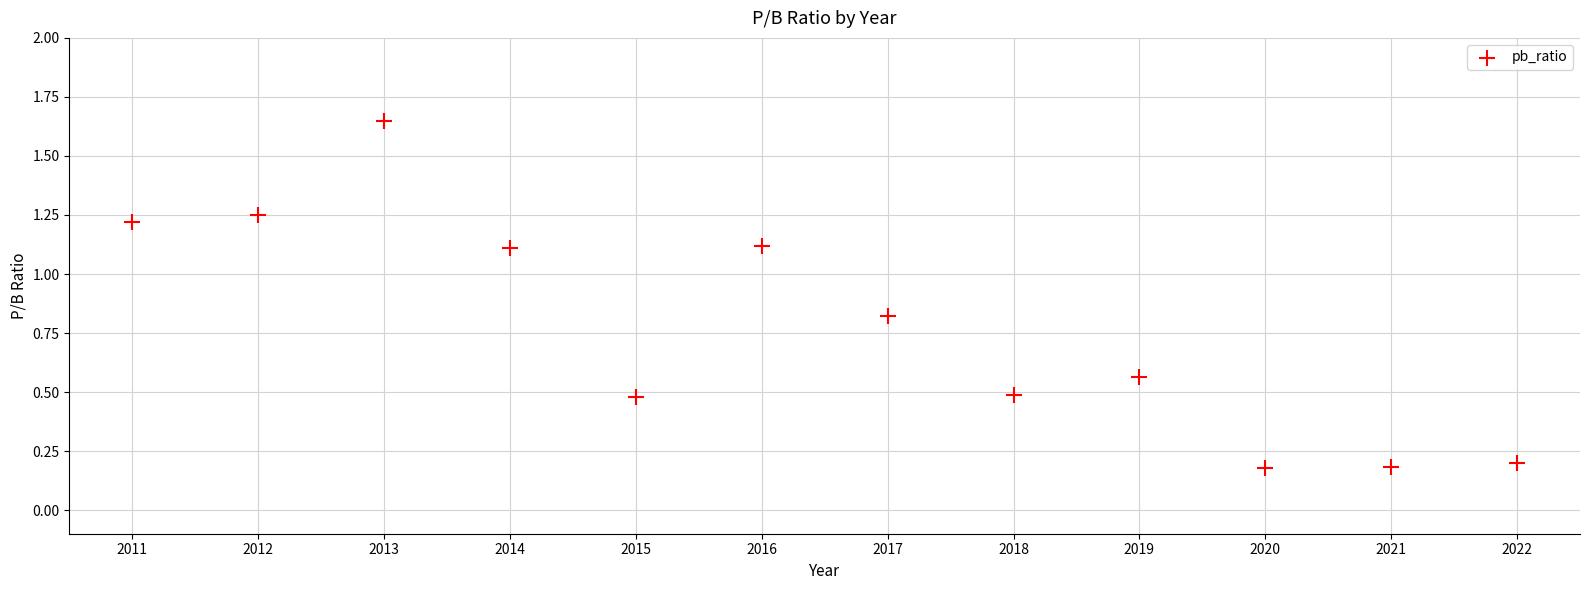

What is the range of X values (max minus min)?

11.0